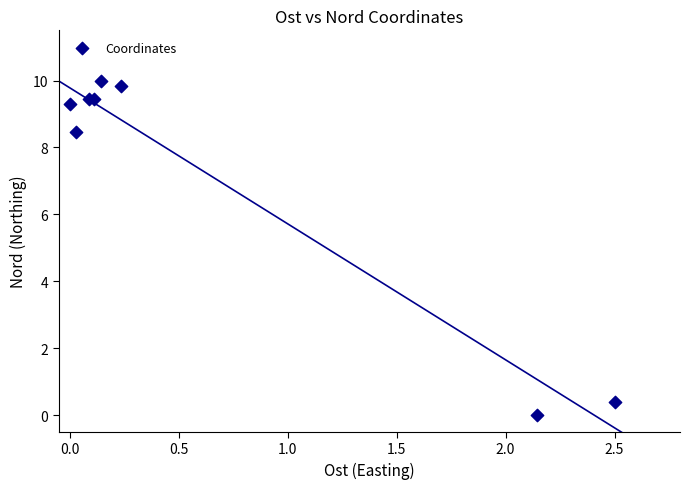

What Y value in the scatter plot is closest to 5?

8.4